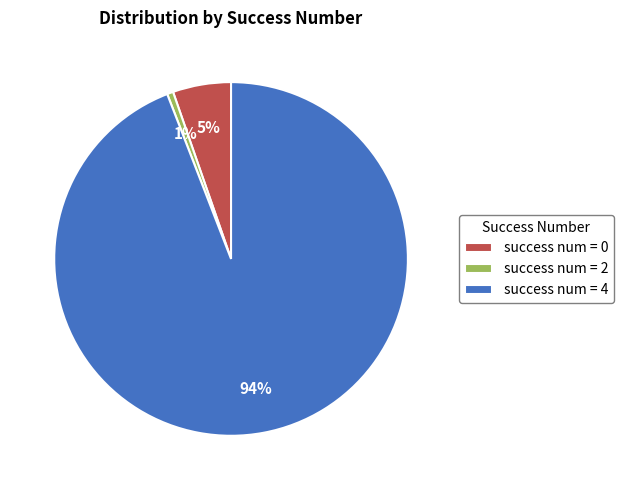

Is the sum of success num = 2 and success num = 4 greater than half?

Yes